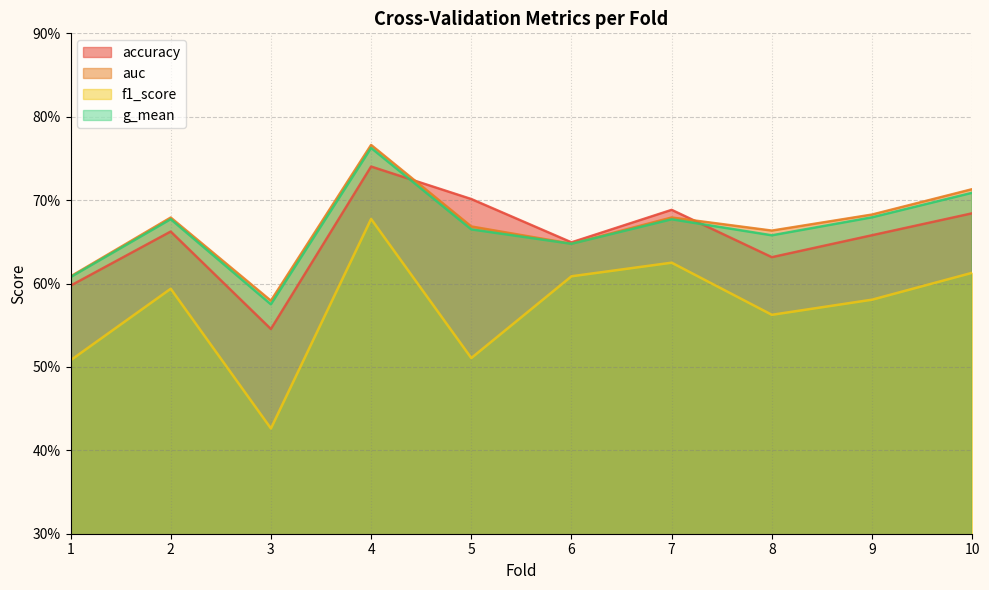

True or false: accuracy has more than 2 interior local peaks.

True